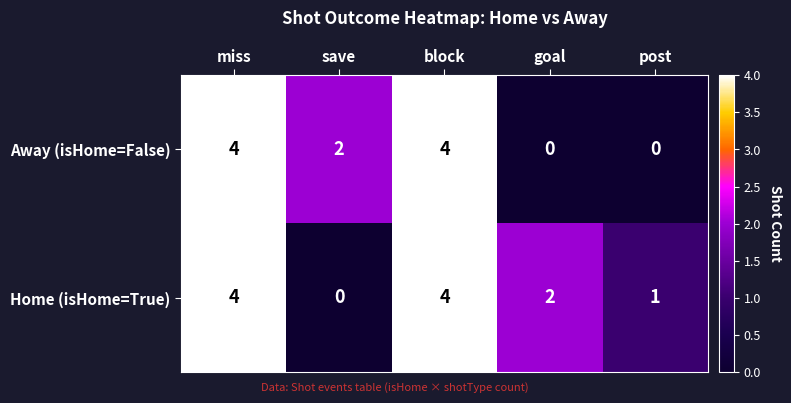

What is the total value across all series at post?

1